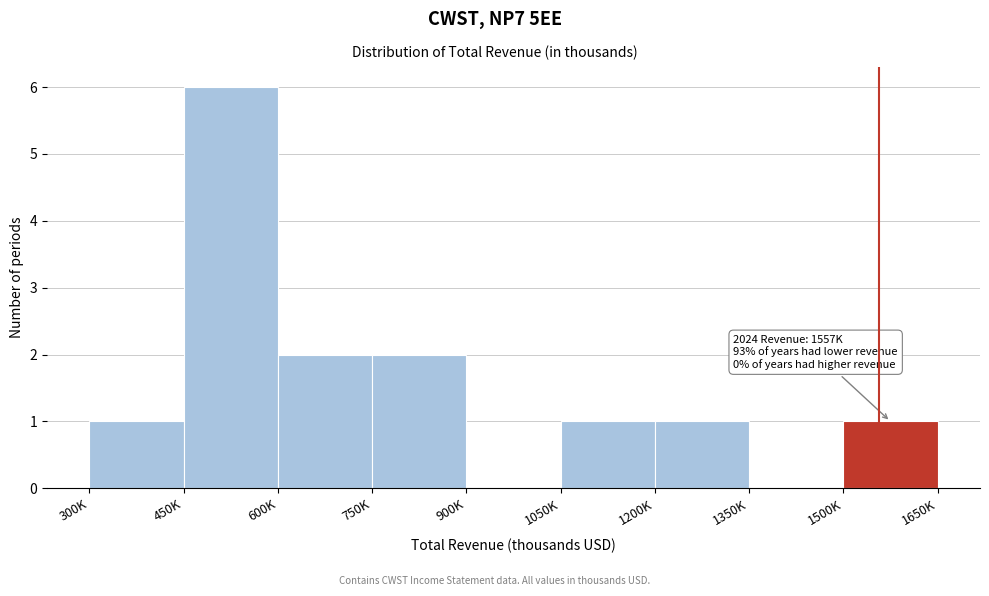

Reading right to left, list all the values displayed in this chart.

1500K=1	1350K=0	1200K=1	1050K=1	900K=0	750K=2	600K=2	450K=6	300K=1